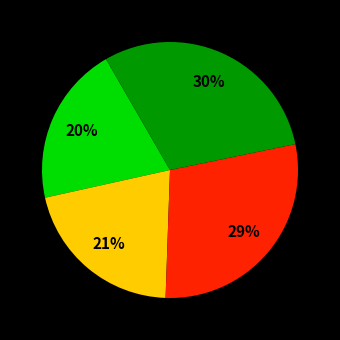

Is there a majority slice in this chart?

No